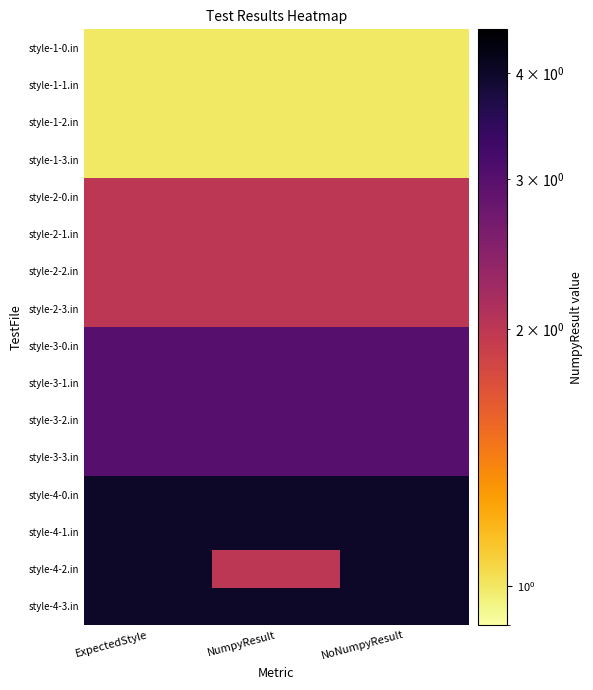

Between ExpectedStyle and NoNumpyResult, which is larger?

ExpectedStyle